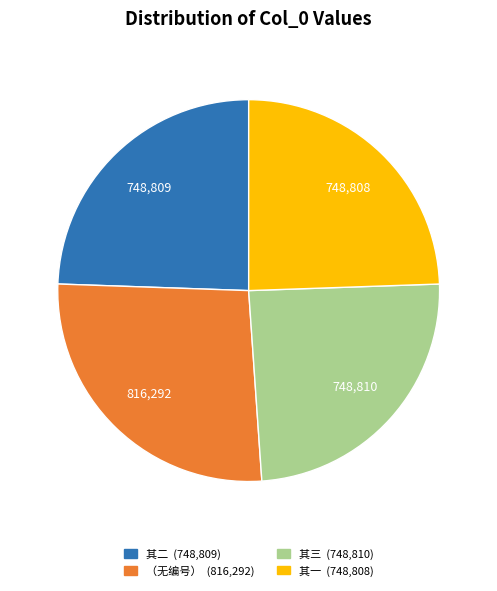

Does any single category account for the majority?

No